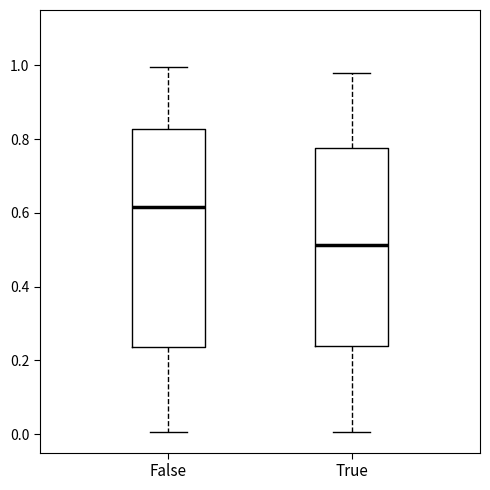

Which box is the tallest, from its lower edge to its upper edge?

False